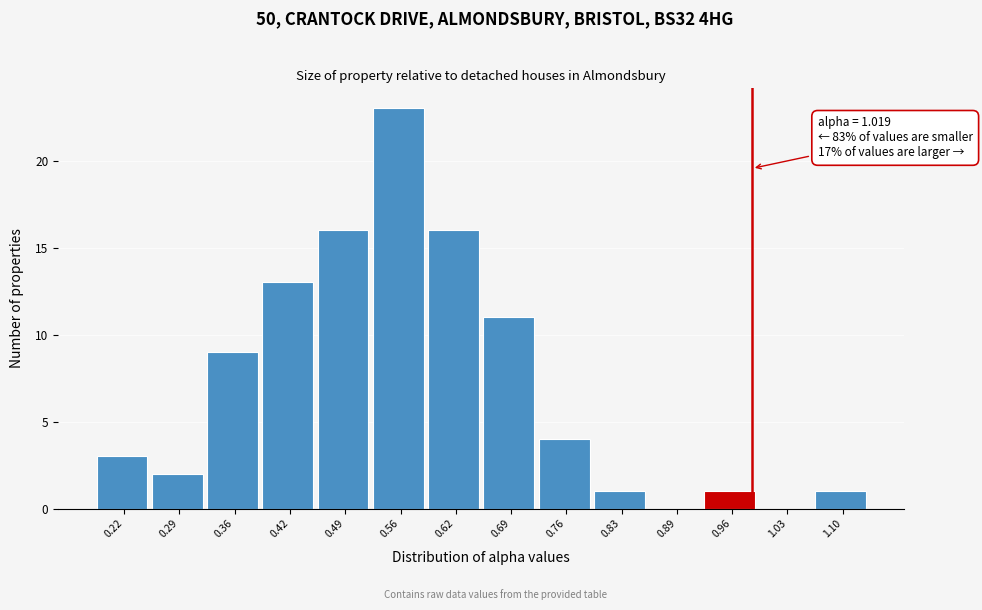

Reading right to left, what are all the values shown in this chart?

1.10=1	1.03=0	0.96=1	0.89=0	0.83=1	0.76=4	0.69=11	0.62=16	0.56=23	0.49=16	0.42=13	0.36=9	0.29=2	0.22=3